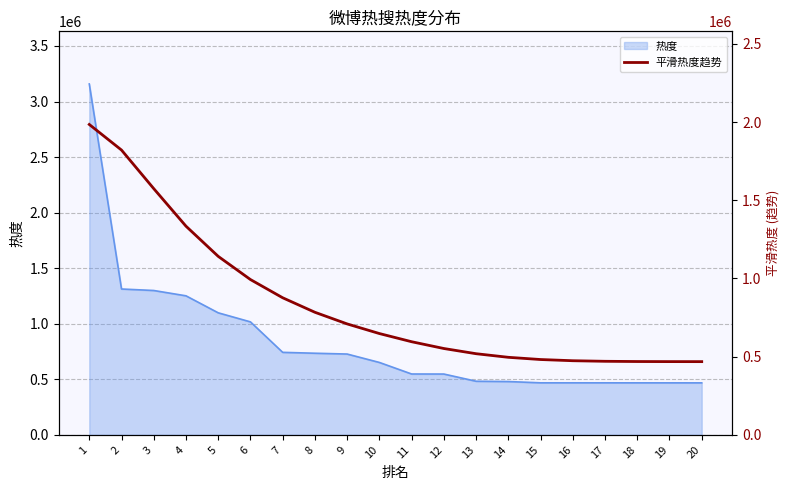

How many data points does each series have?

20